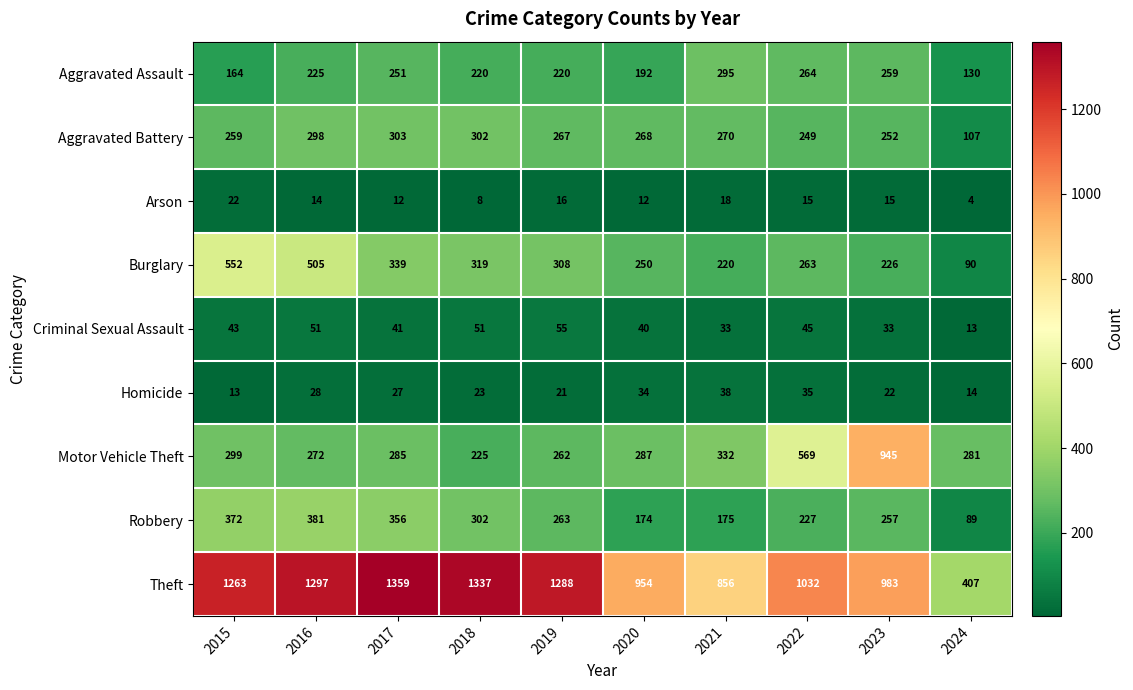

What is the sum of the Homicide values at 2024 and 2019?

35